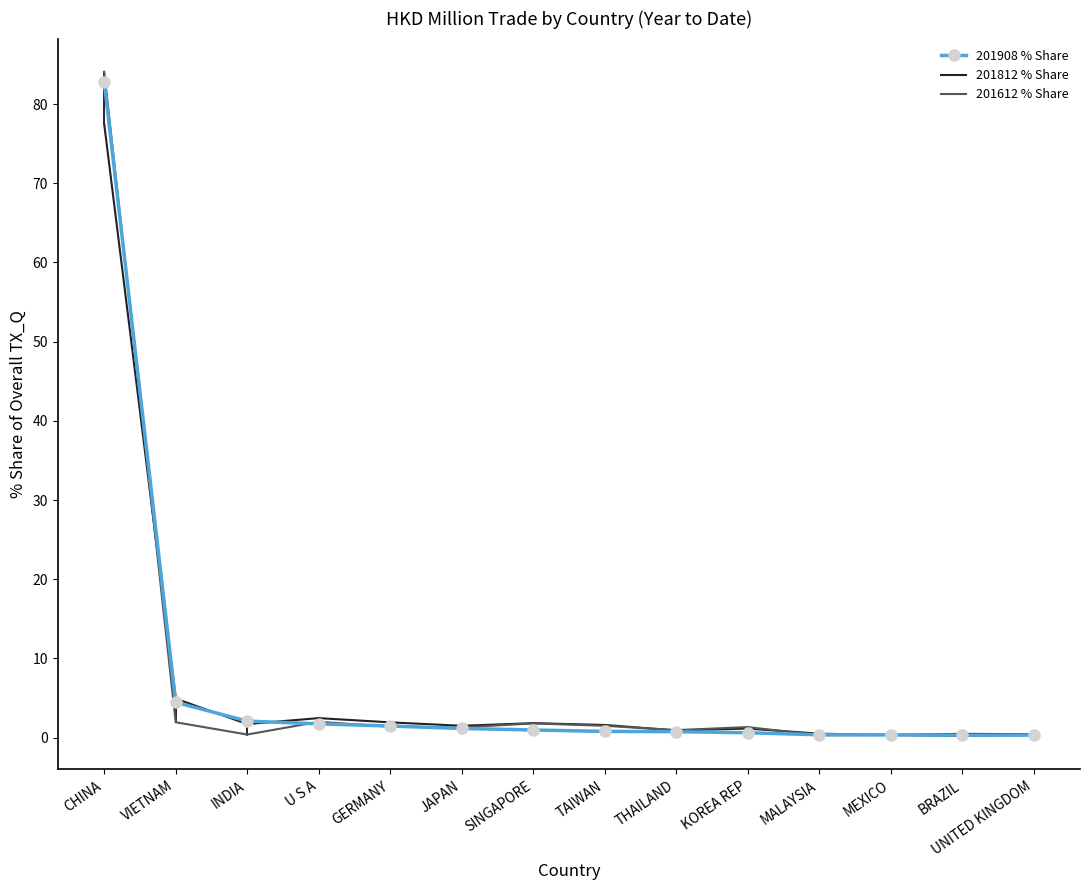

The 201908 % Share series shows 82.8 at CHINA. True or false?

True